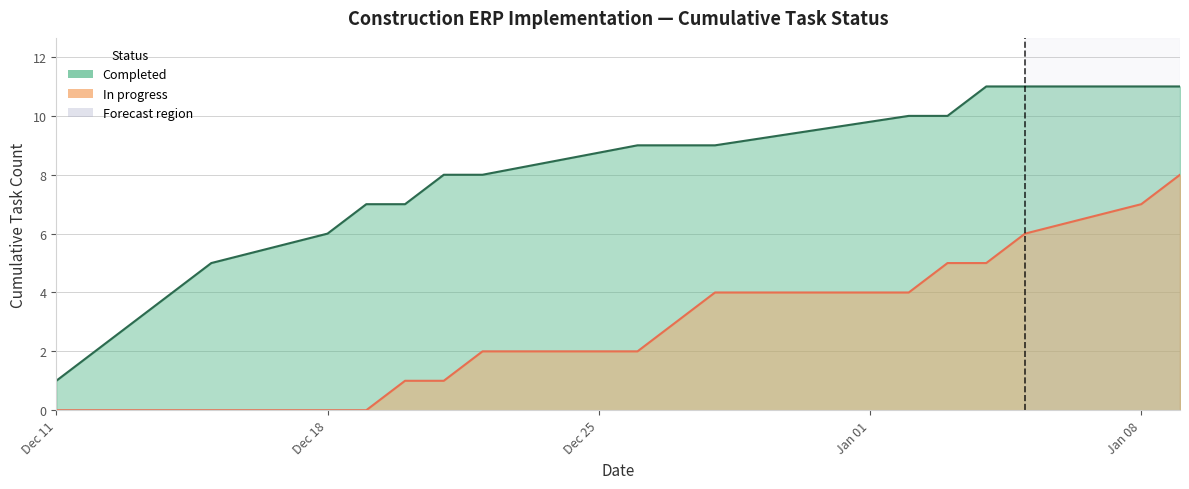

True or false: Completed and In progress cross at least once.

False